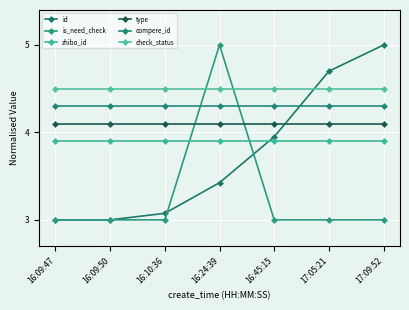

The value of type at 17:05:21 is 6.4. True or false?

False